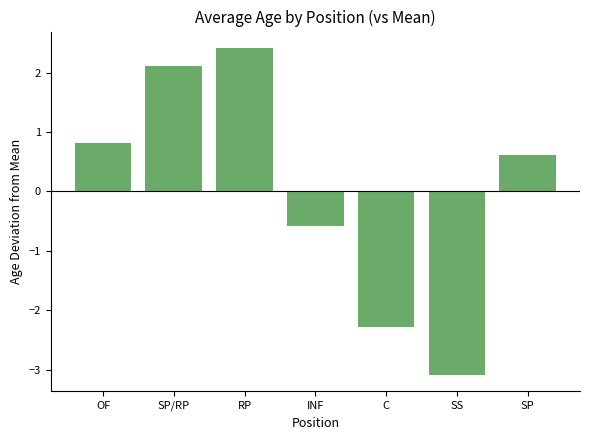

Count the number of data series in this chart.

1